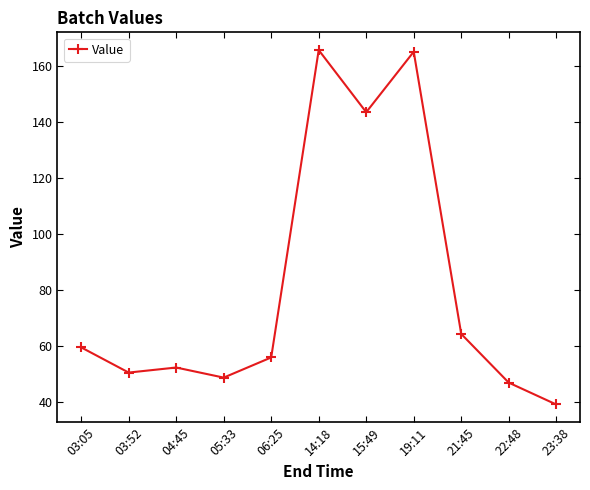

At which label is the value closest to 102?

21:45